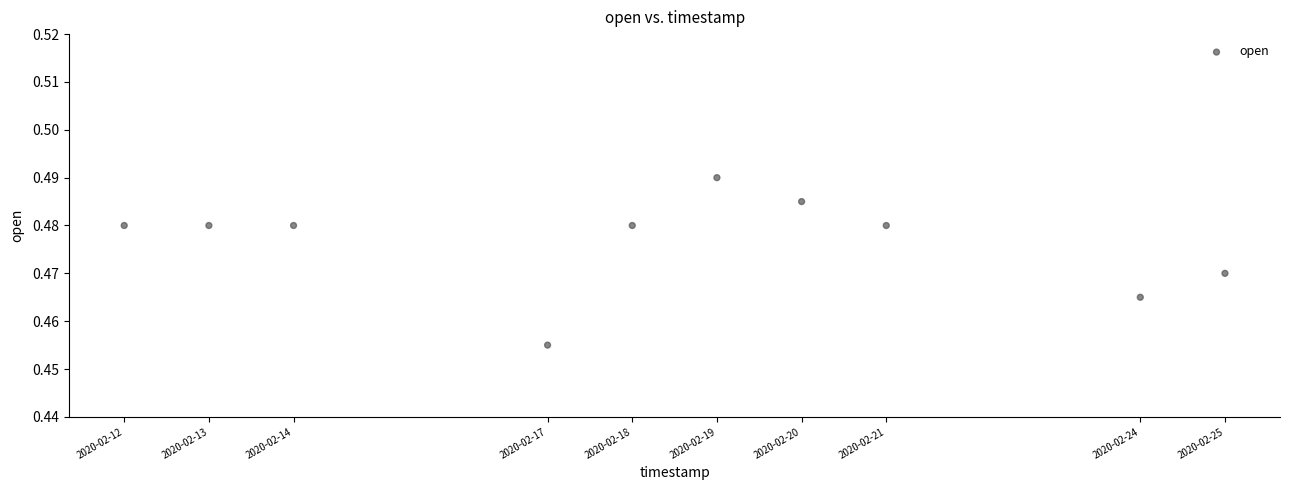

What is the average X value?

1582009920.0